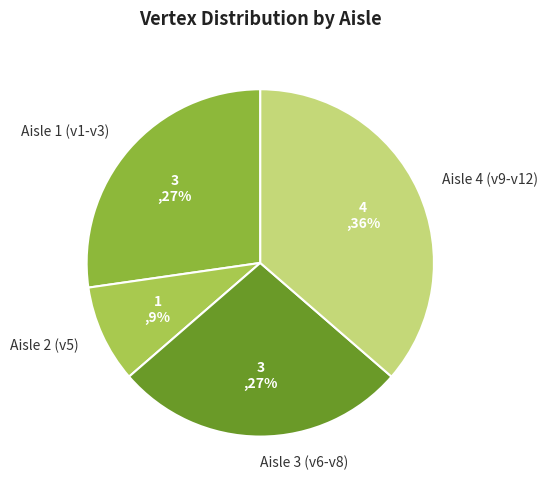

To the nearest percent, what percentage of the pie is Aisle 3 (v6-v8)?

27%